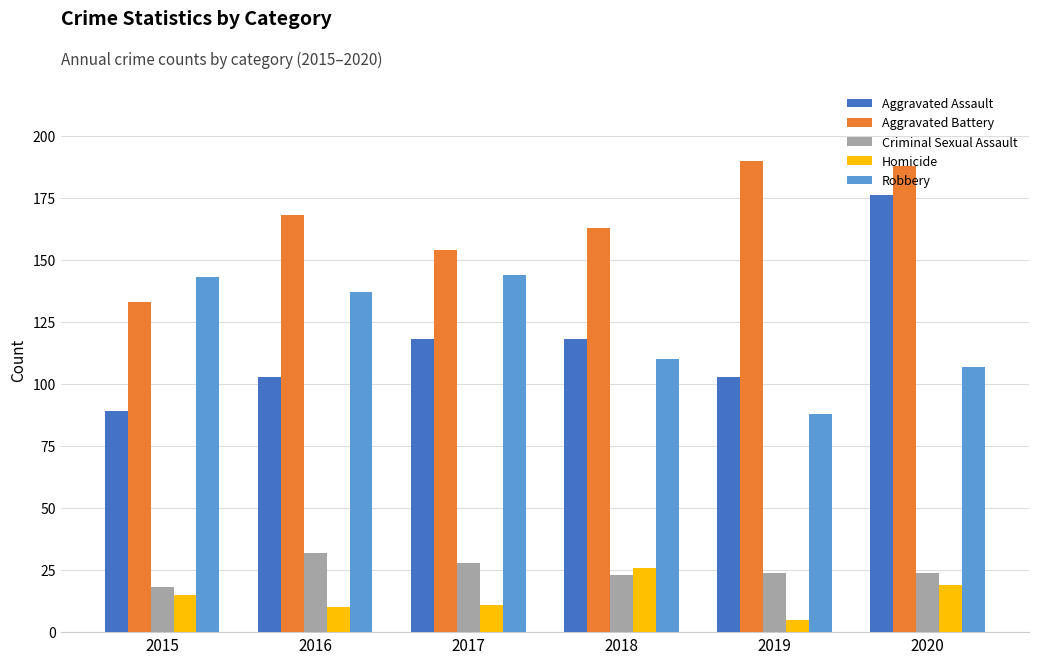

Between 2018 and 2019, which series saw the biggest shift?

Aggravated Battery